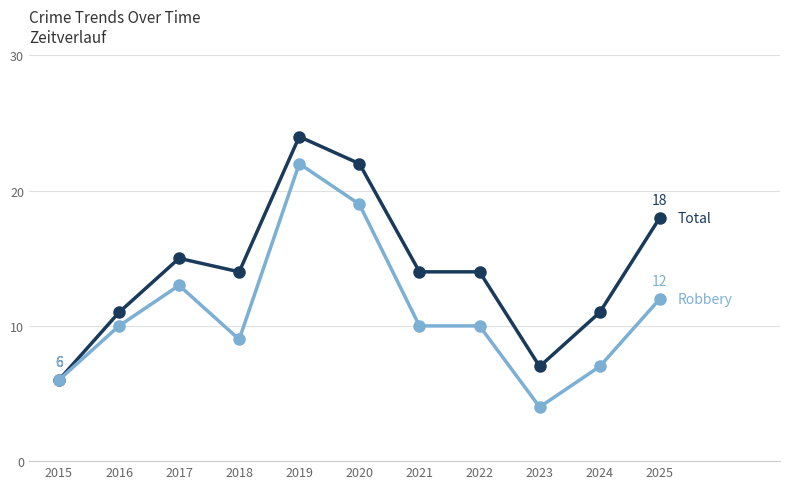

At which category is the sum across all series the highest?

2019